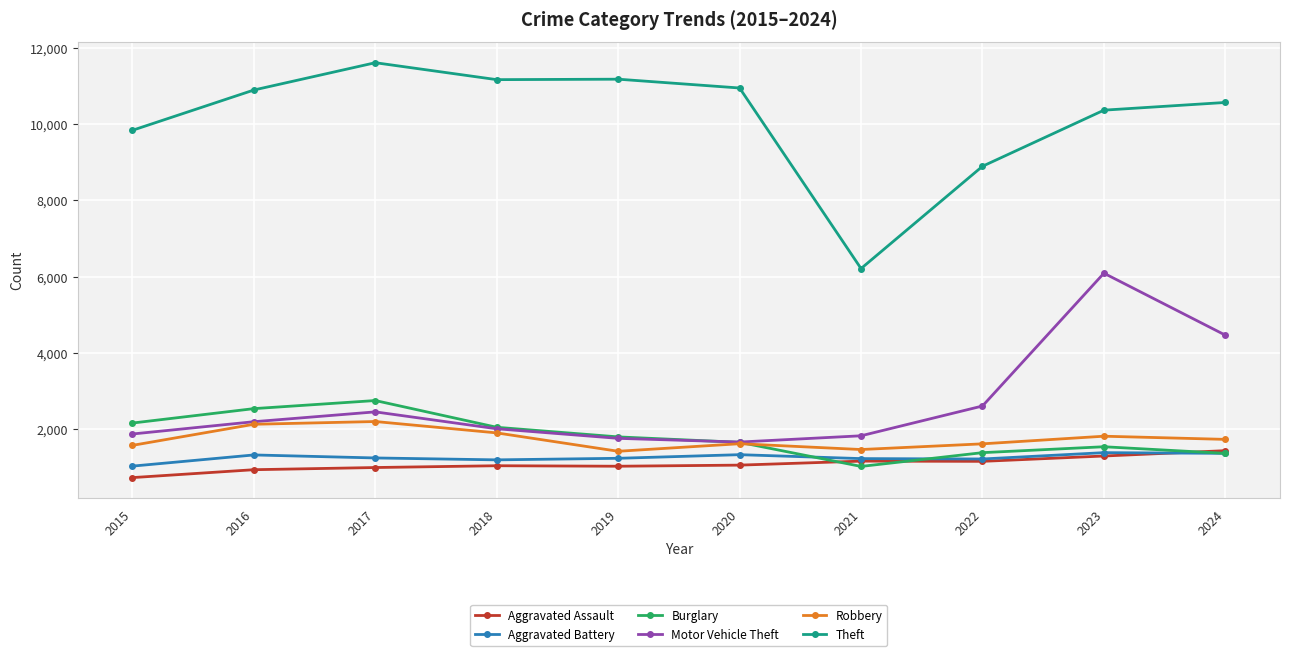

Is it true that Burglary equals 395 at 2023?

False